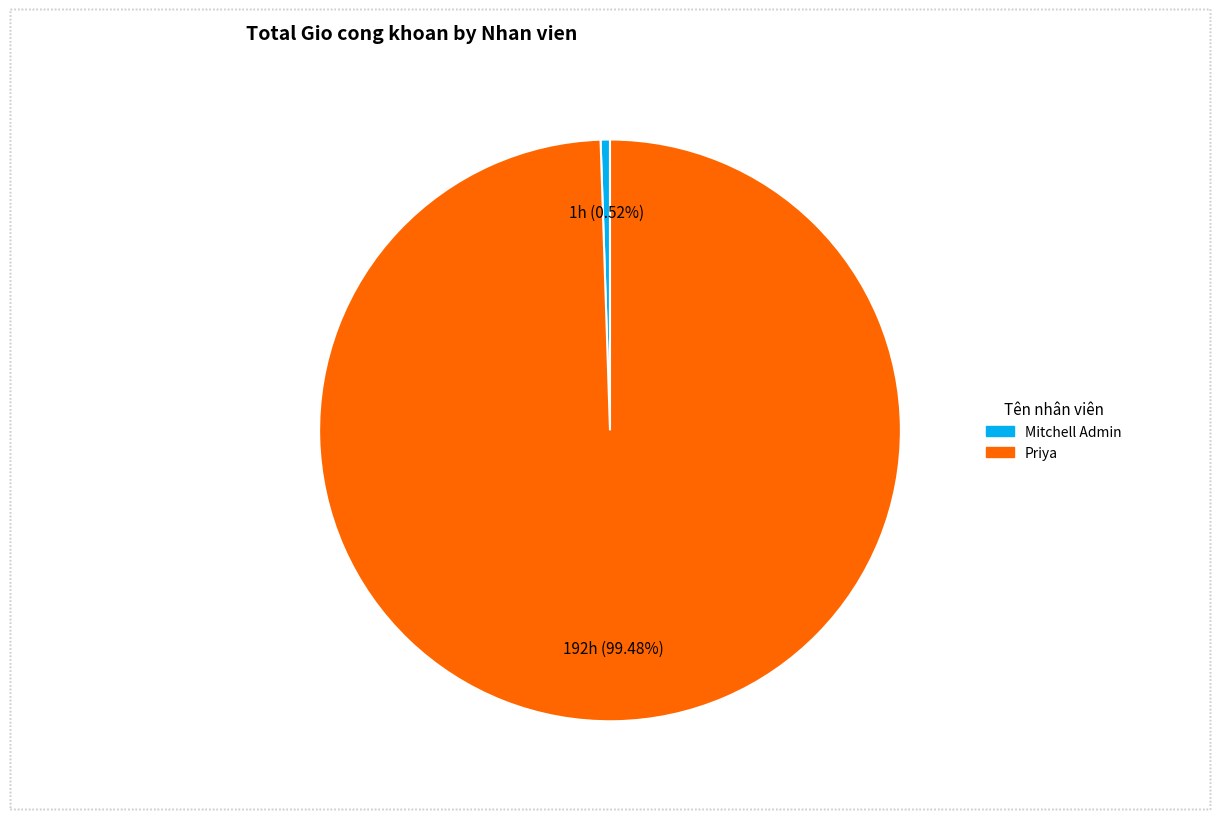

To the nearest percent, what percentage of the pie is Mitchell Admin?

1%